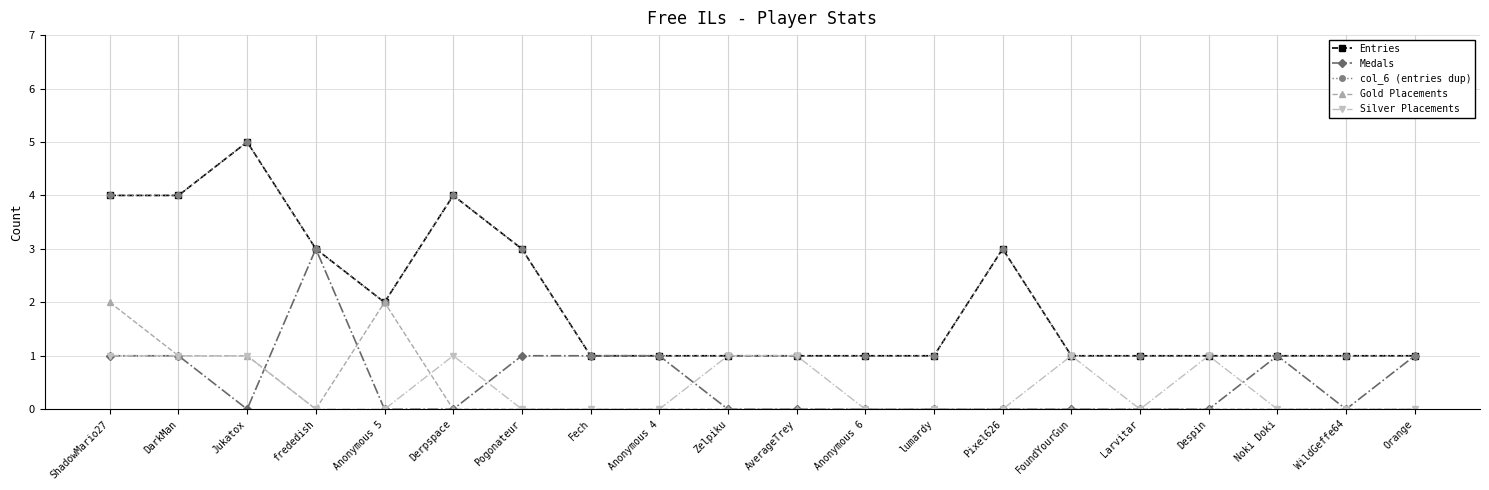

Does the chart have visible grid lines?

Yes